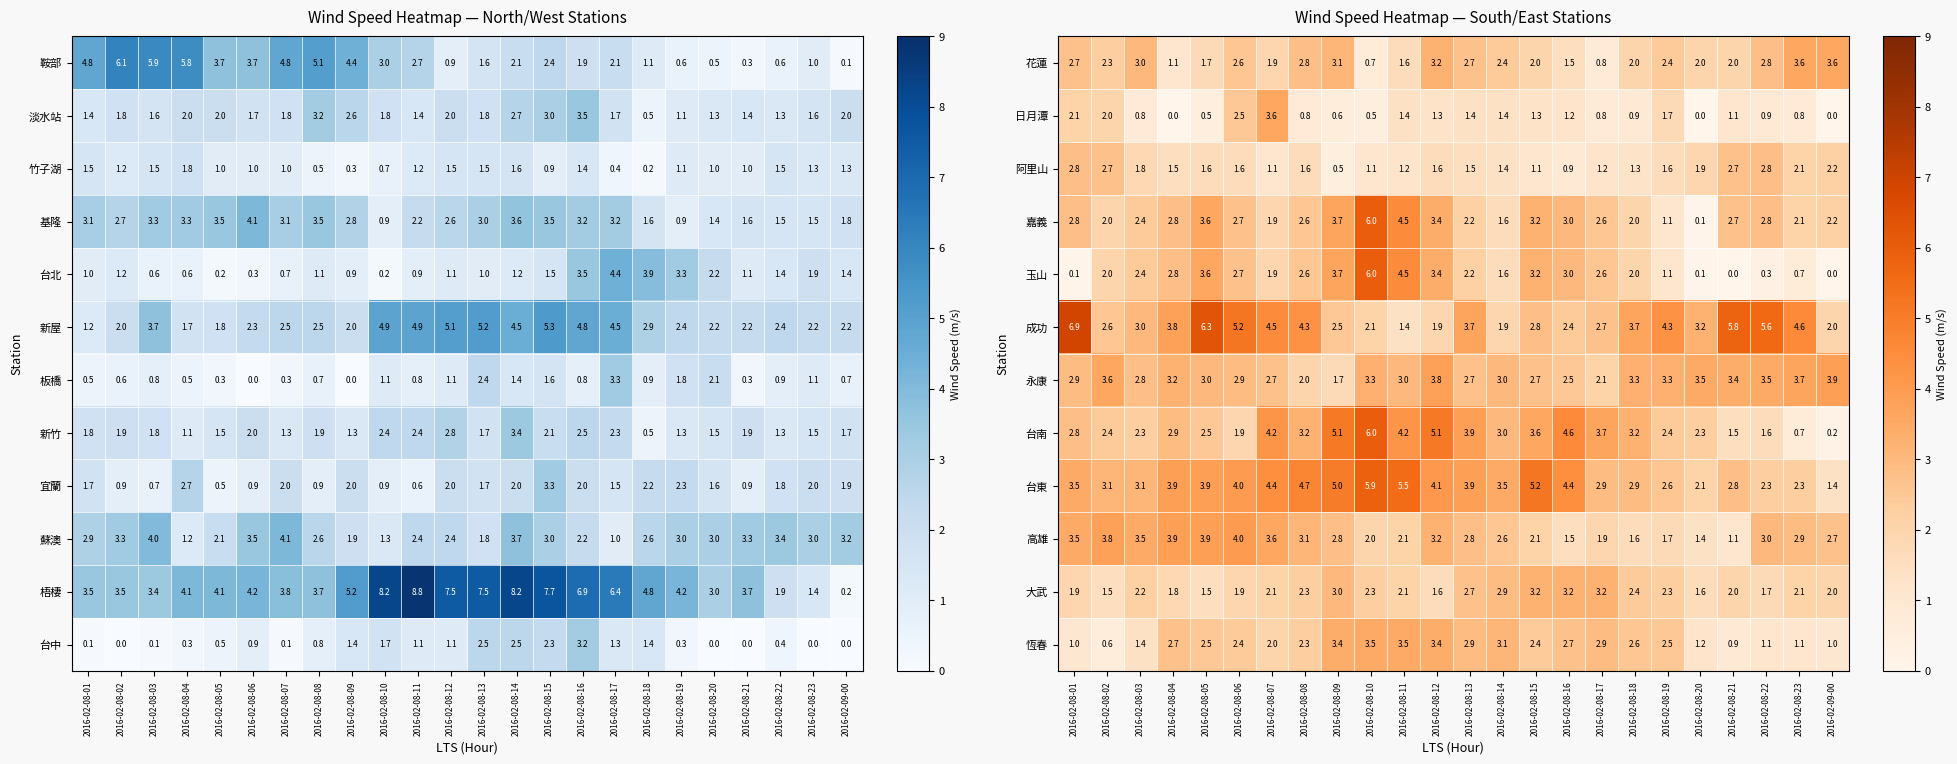

What is the average value of the 玉山 series?

2.2